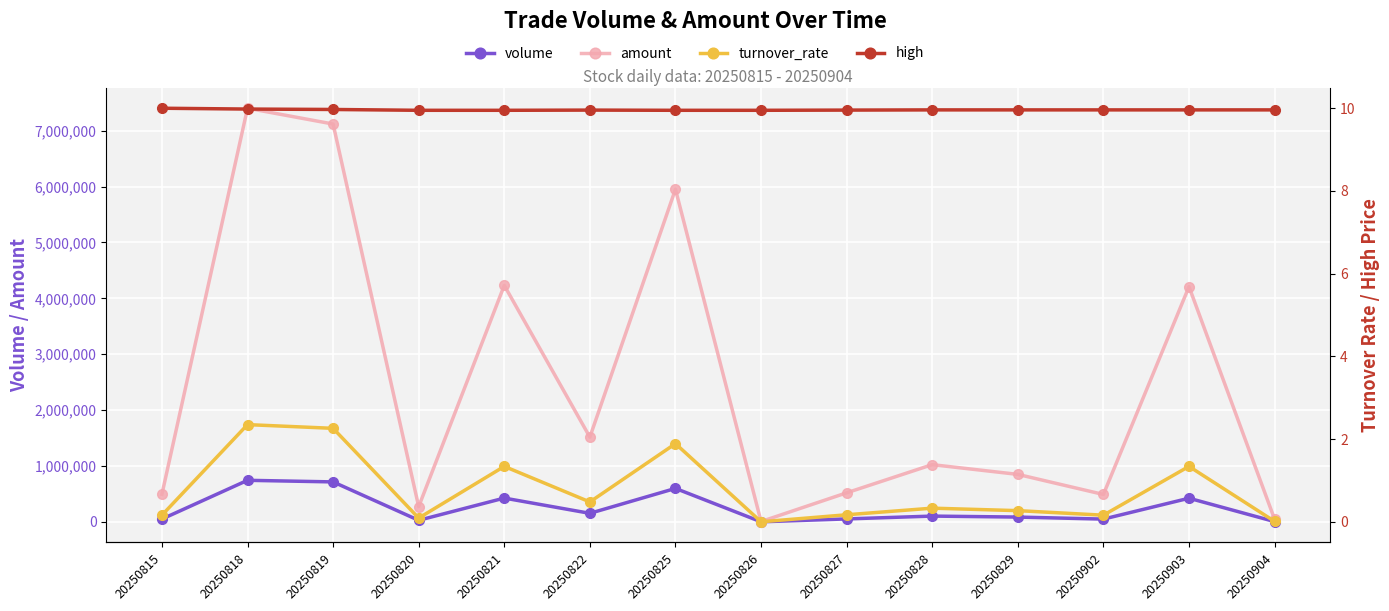

In volume, how many points are higher than both neighbors (excluding endpoints)?

5